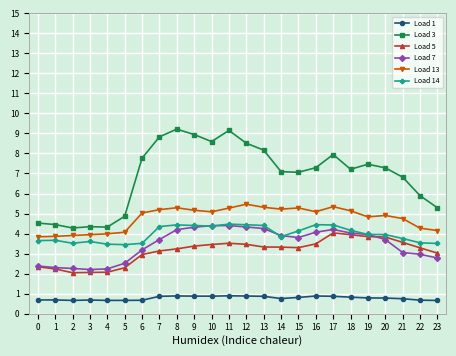

True or false: Load 7 has a value of 1.4 at 18.

False